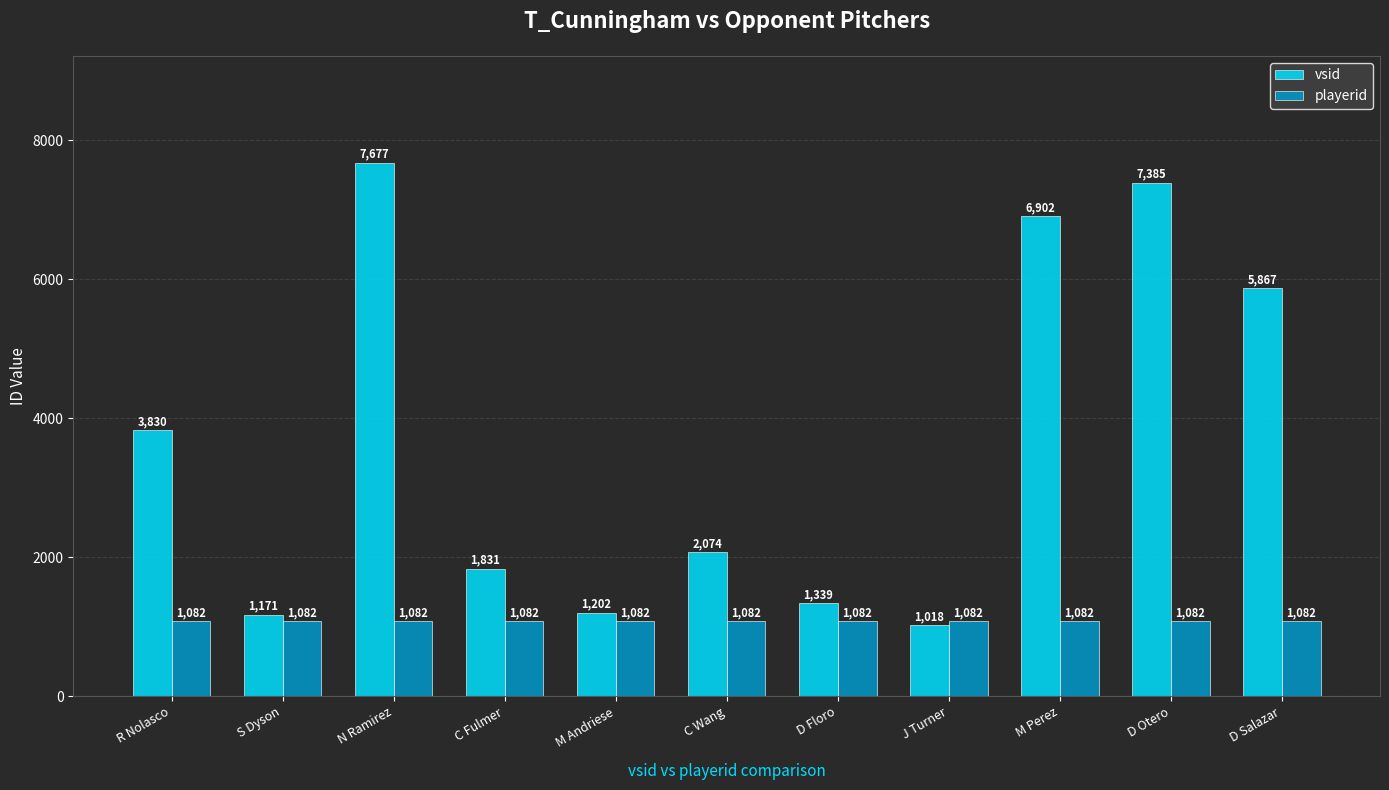

What is the label of the 2nd bar from the right?

D Otero